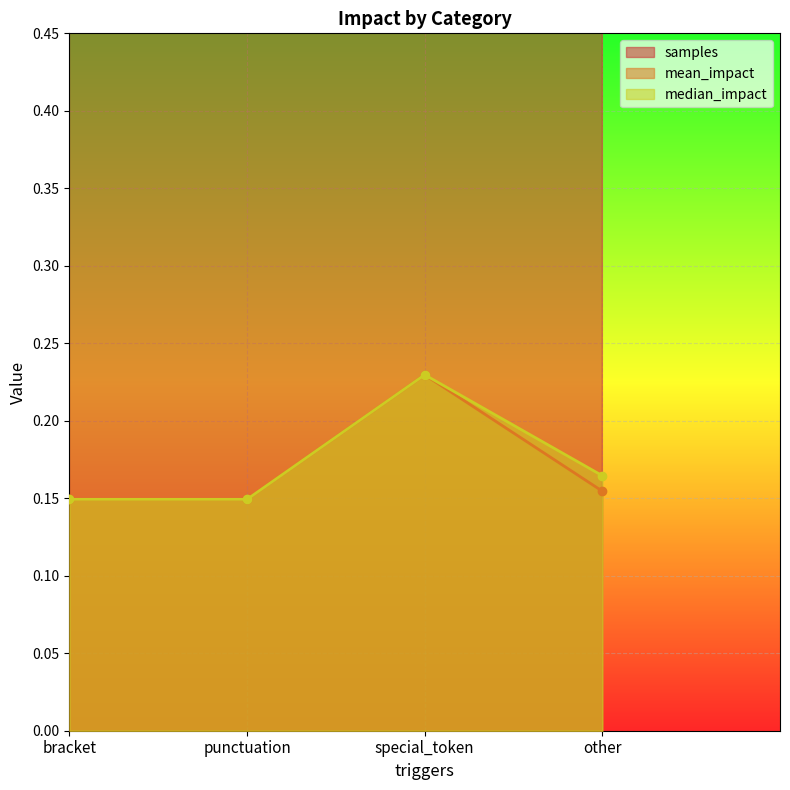

Which series changed the most between bracket and punctuation?

samples